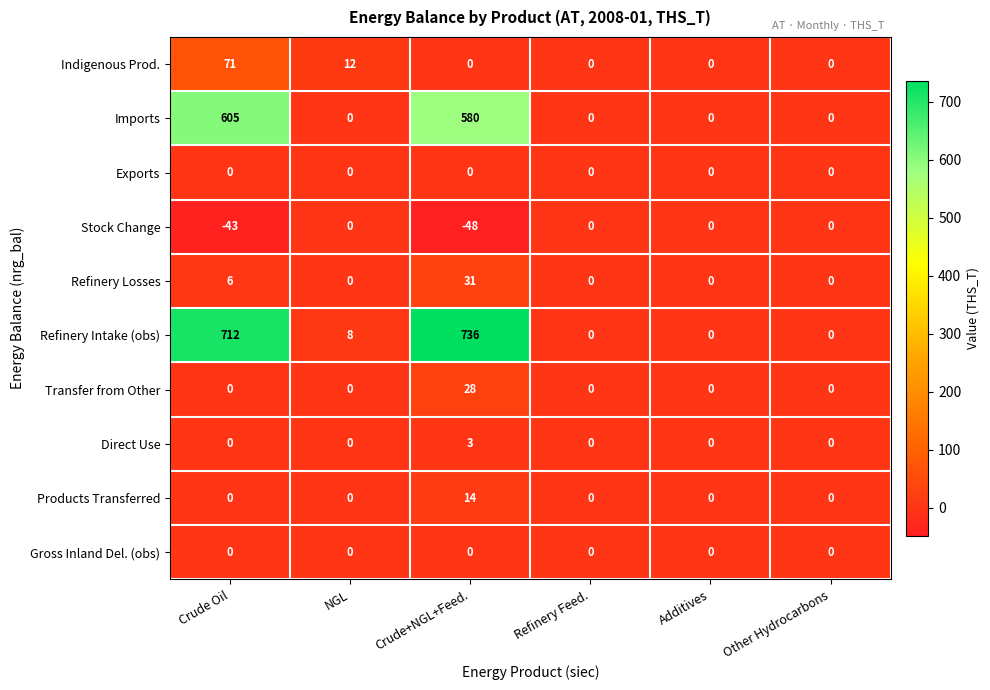

What is the difference between the Refinery Losses values at Crude+NGL+Feed. and Refinery Feed.?

31